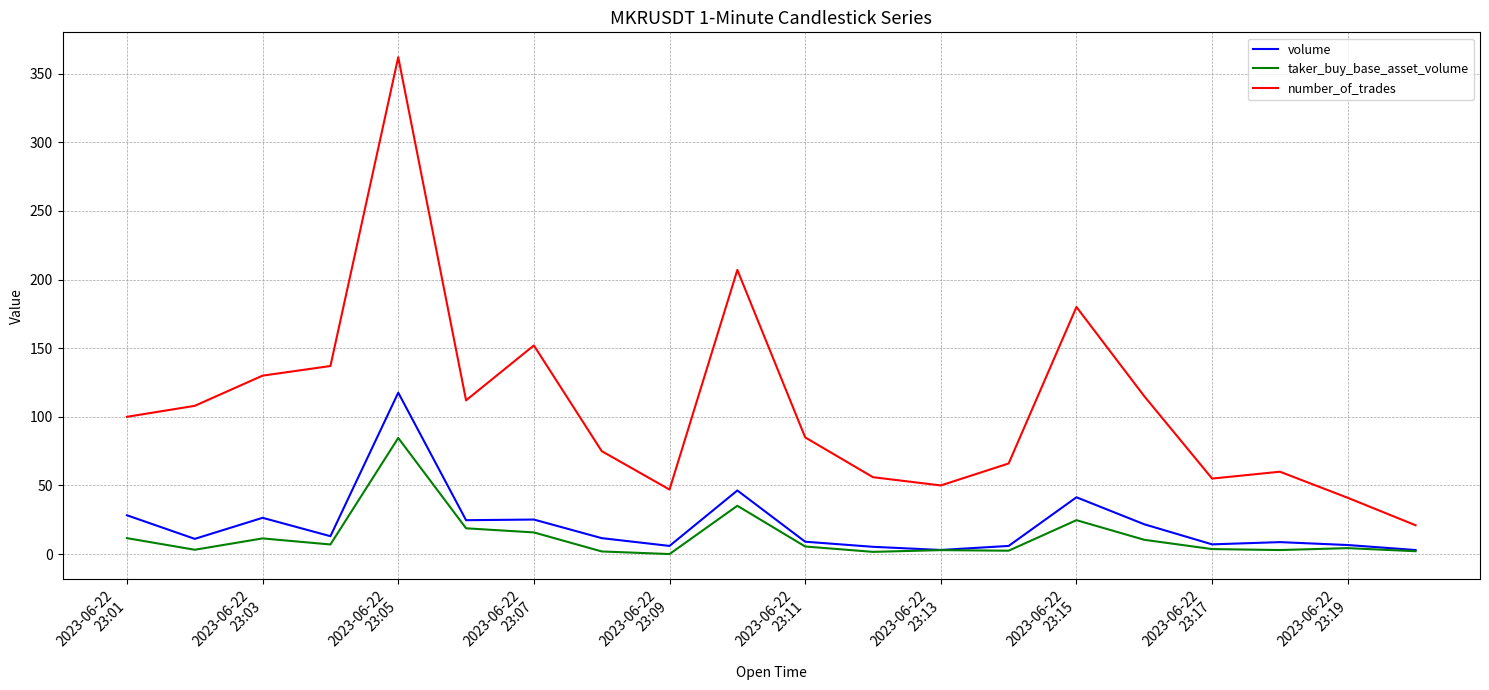

What is the minimum value for number_of_trades?

21.0